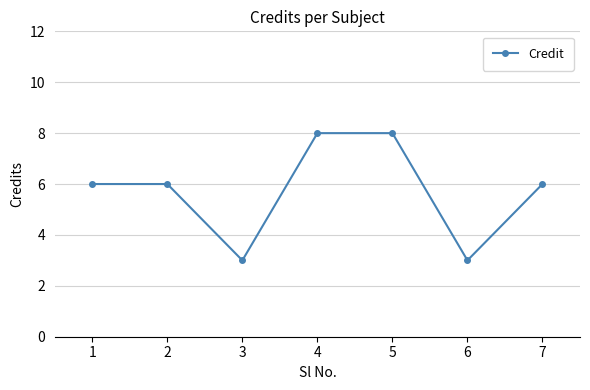

Approximately how many times larger is the value at 2 compared to 6?

2.0